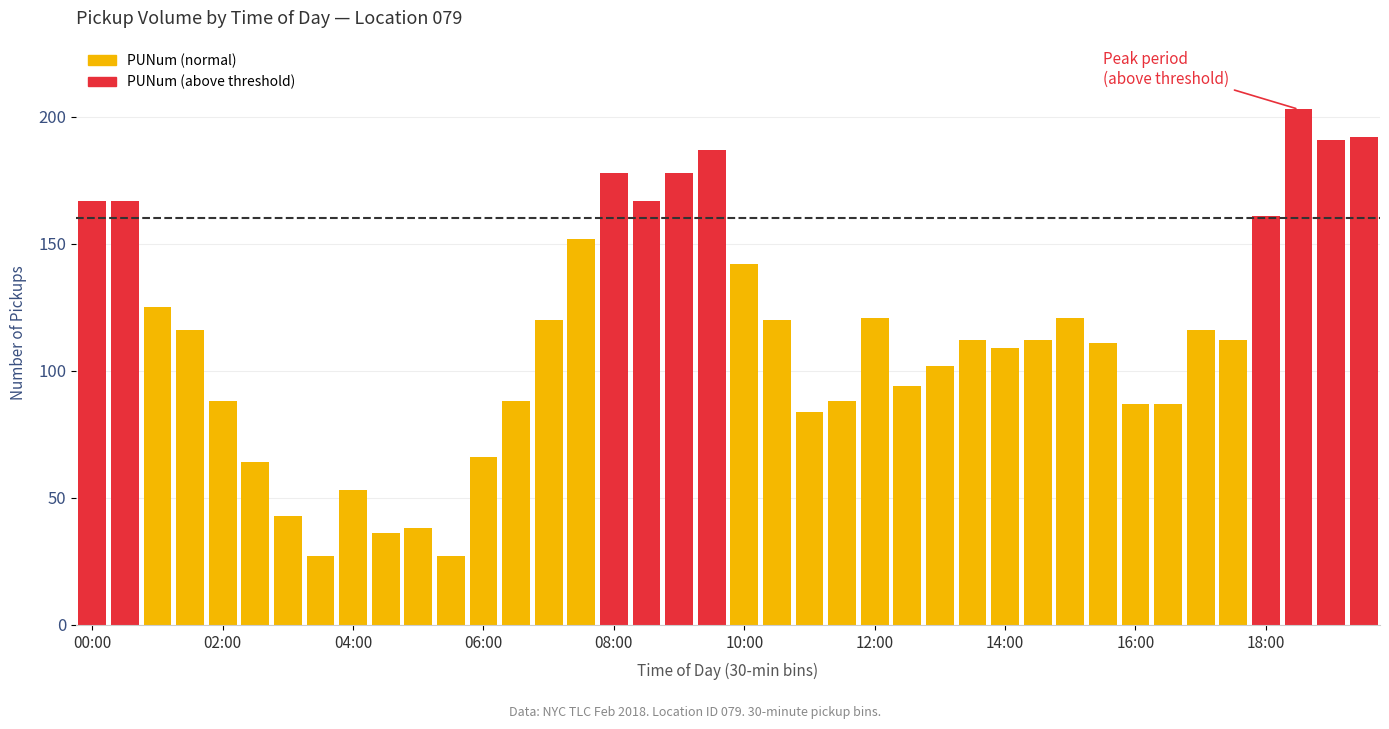

What is the average value?

114